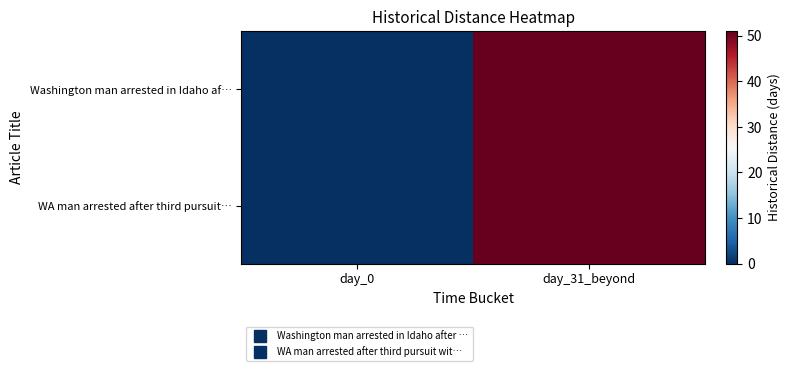

At day_0, list the series in order from largest to smallest.

Washington man arrested in Idaho af…, WA man arrested after third pursuit…